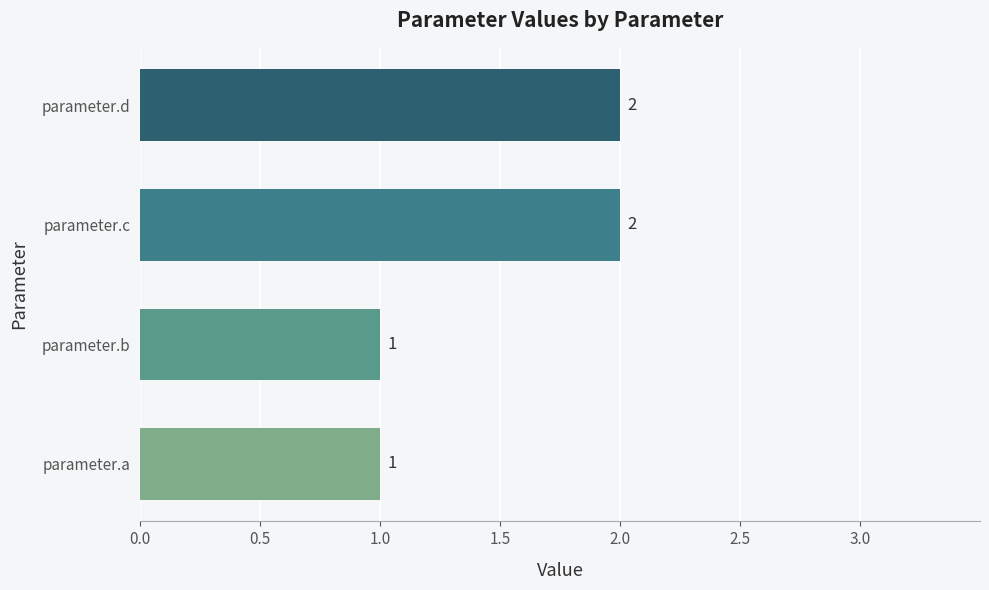

Are the bars grouped side by side (vs. stacked)?

No